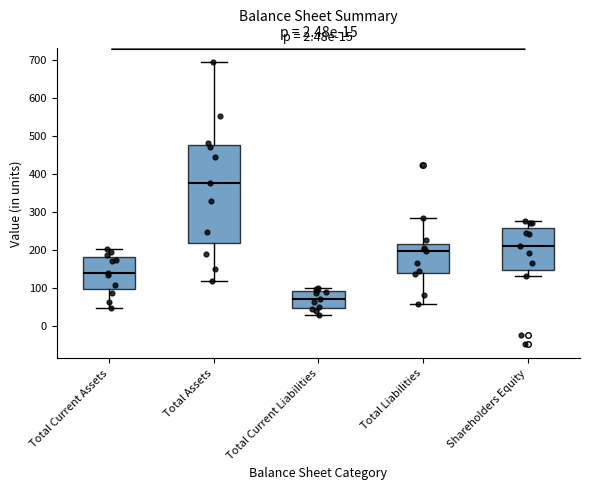

Which box is the tallest, from its lower edge to its upper edge?

Total Assets